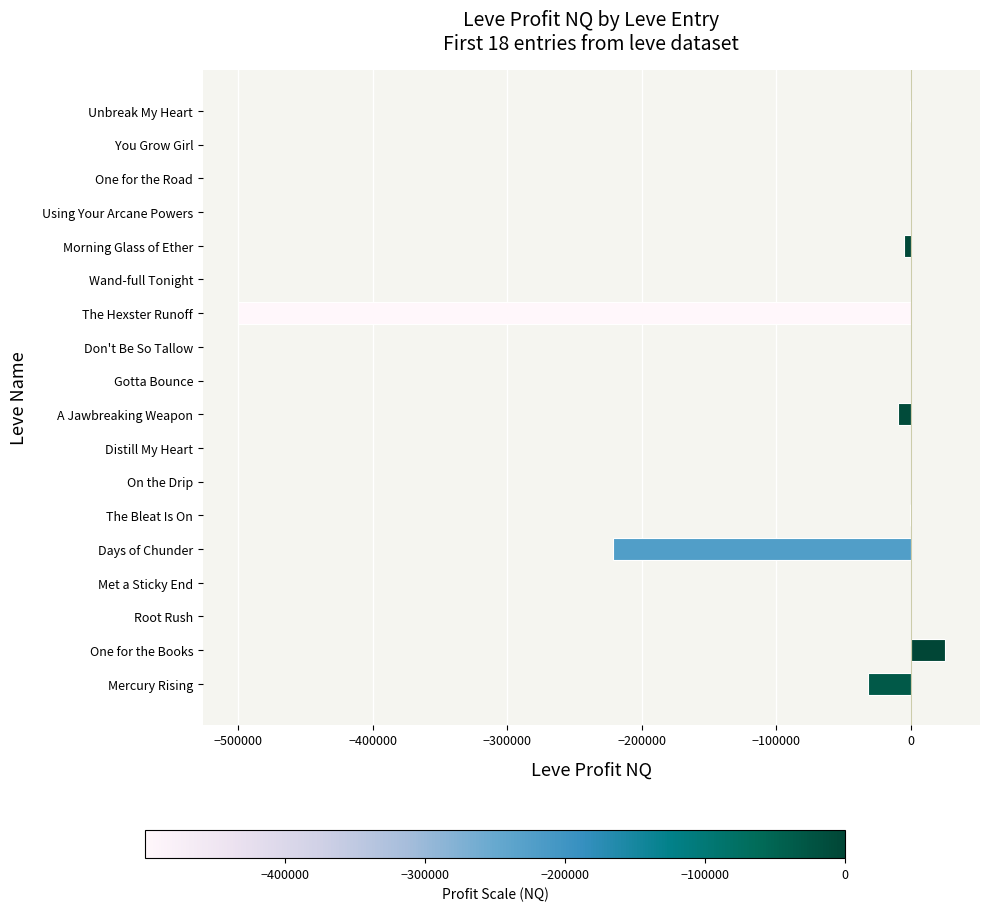

Which label corresponds to the largest value in the chart?

One for the Books